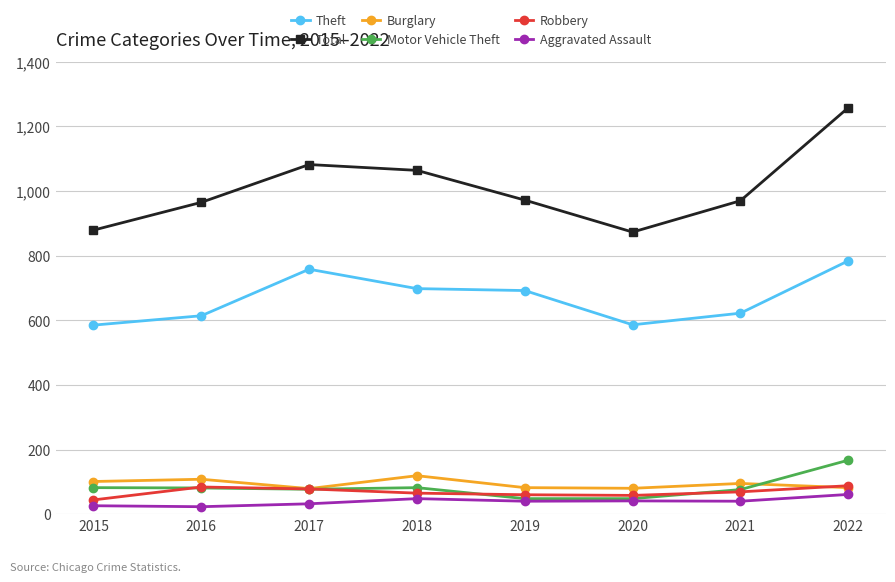

The value of Theft at 2015 is 585. True or false?

True